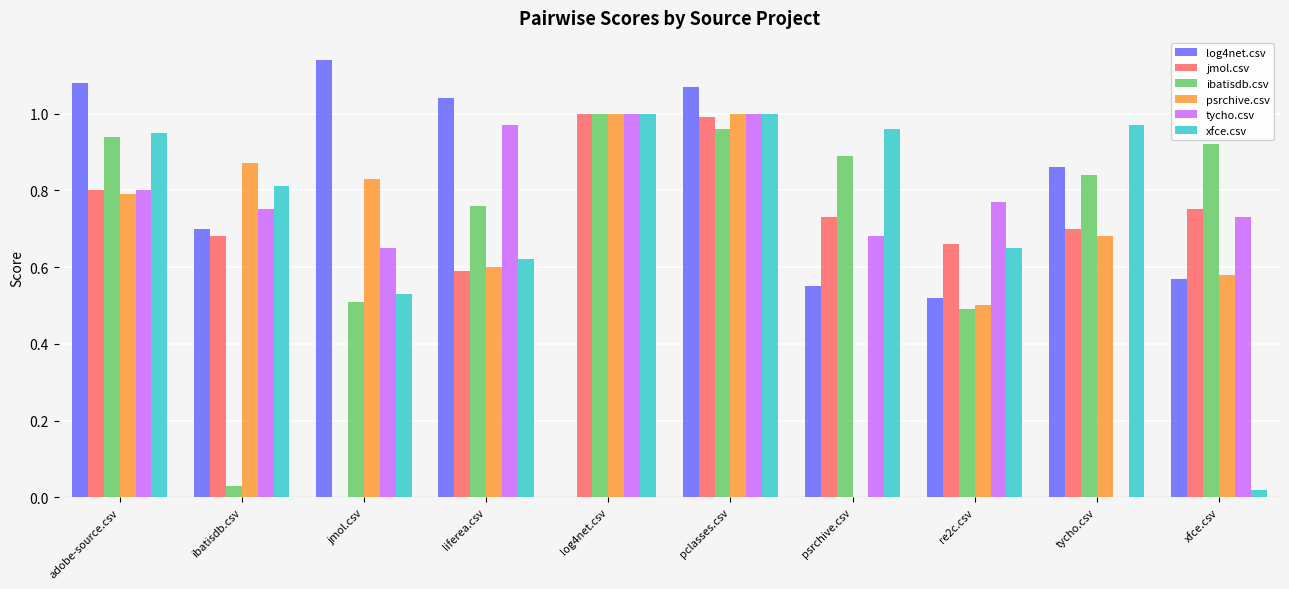

Which category has the highest value in the log4net.csv series?

jmol.csv